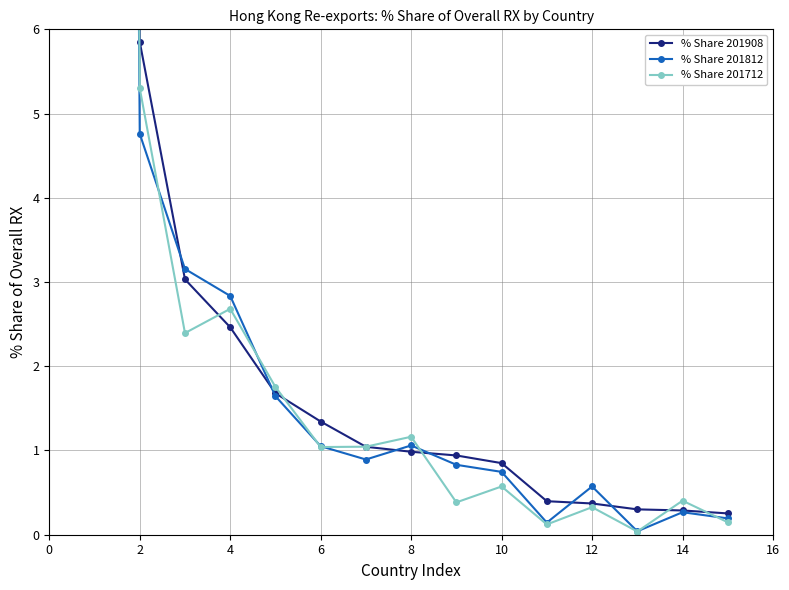

True or false: % Share 201812 has more than 0 interior local peaks.

True